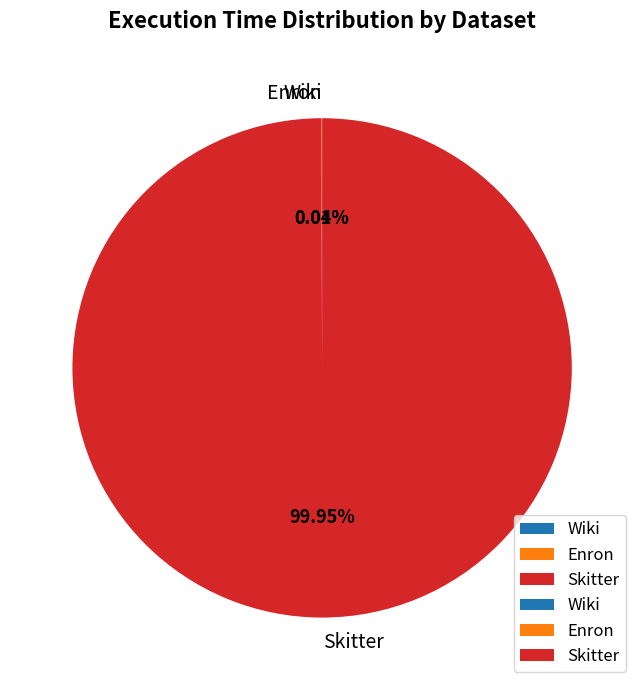

To the nearest percent, what is the difference between the largest and smallest slice percentages?

100%